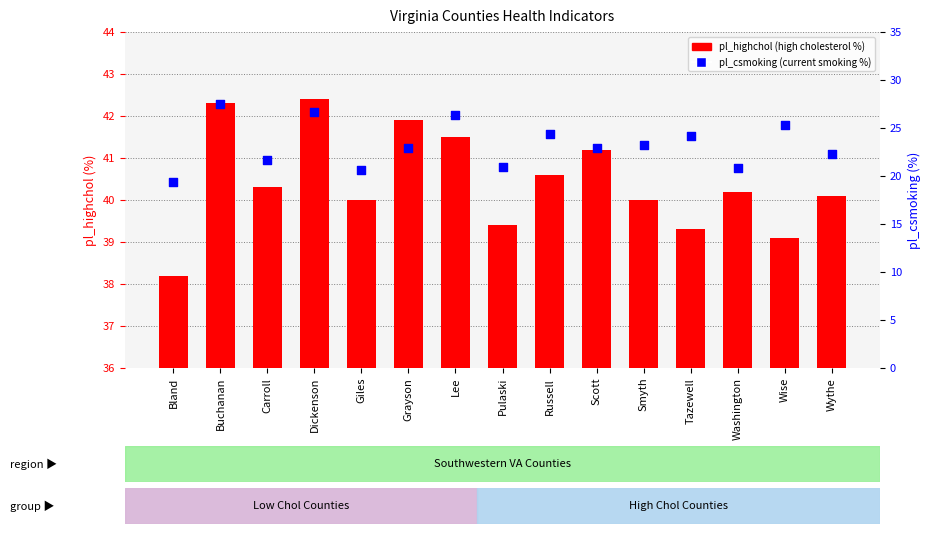

Which series contains the highest Y value?

pl_csmoking